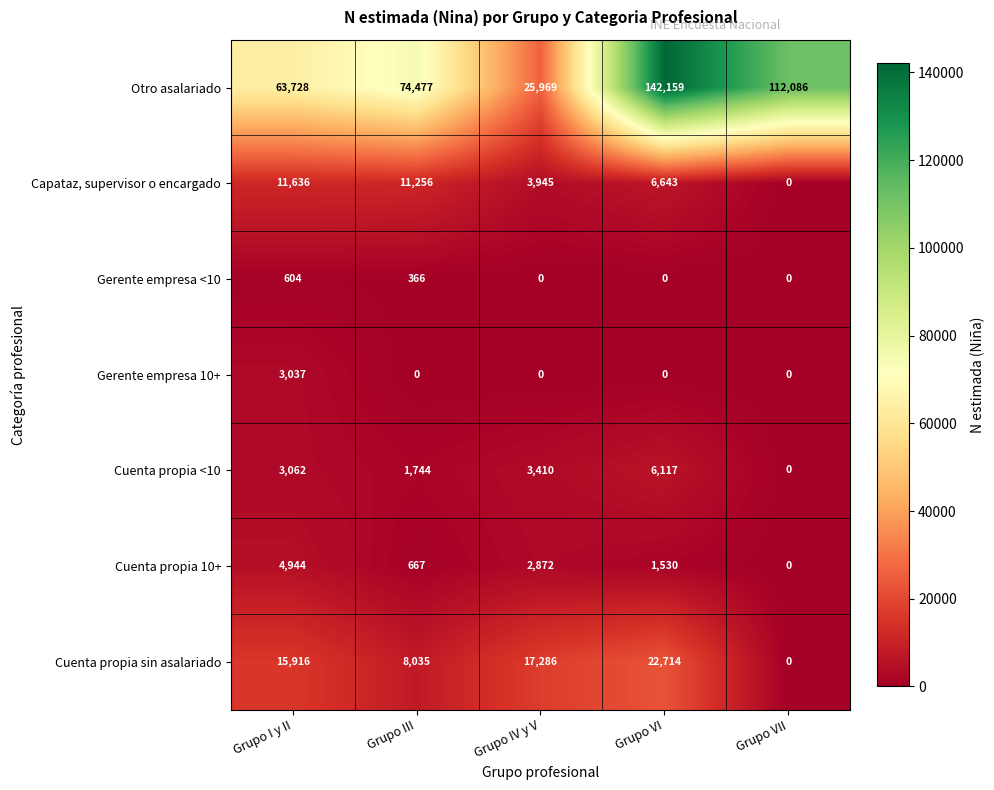

True or false: Cuenta propia 10+ has a value of 1530 at Grupo VI.

True